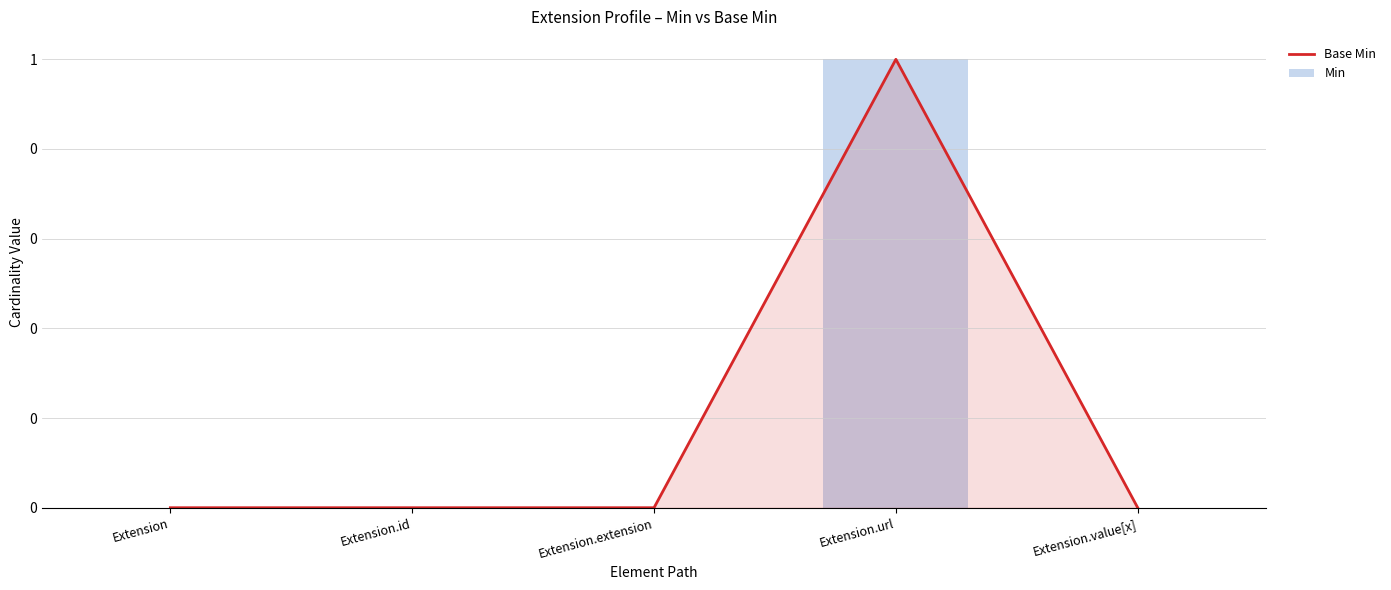

List the series in order of their peak value, highest first.

Base Min, Min